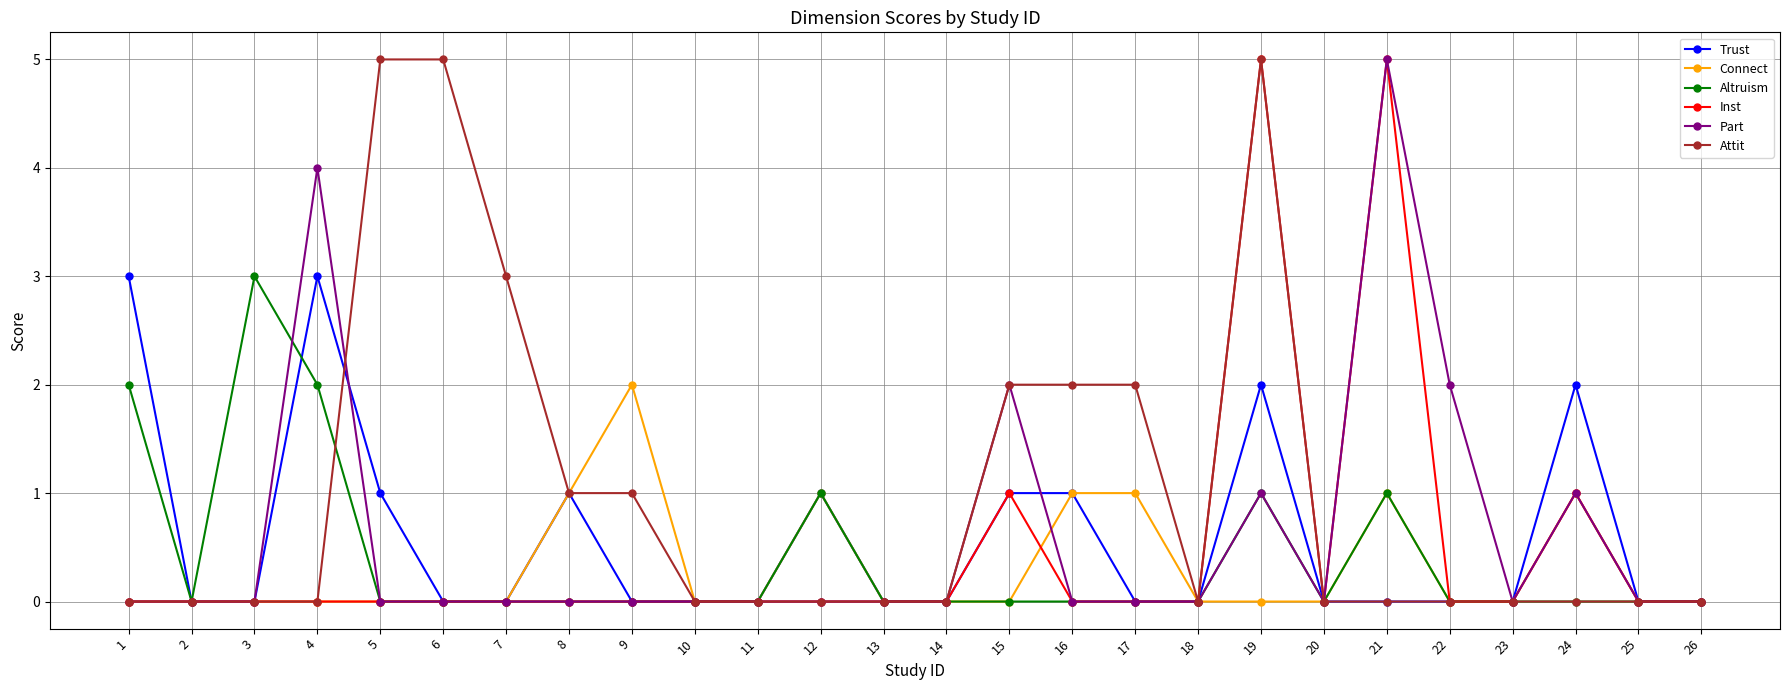

Which series changed the most between 4 and 13?

Part